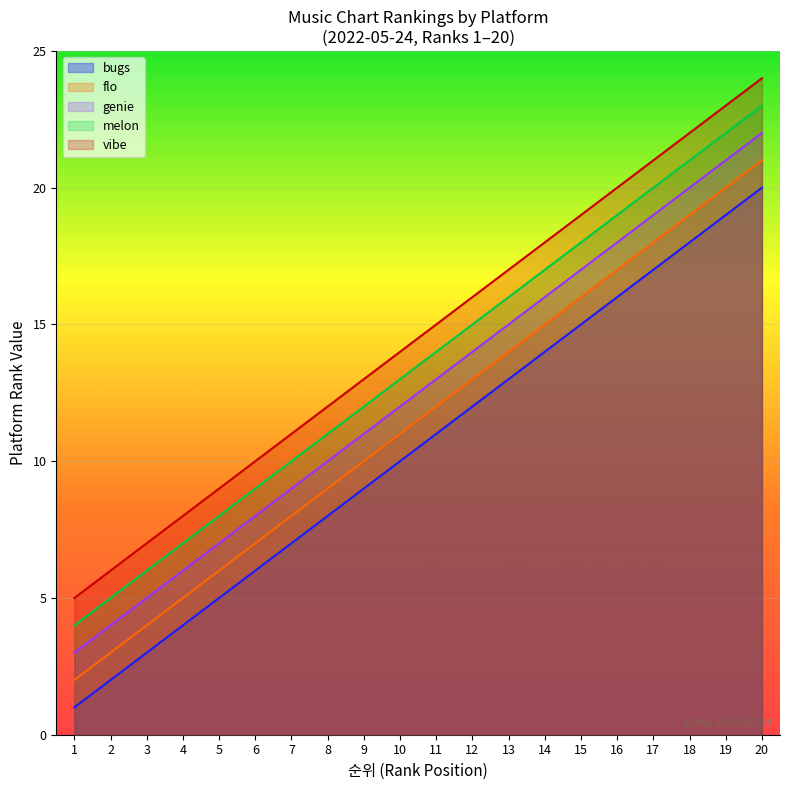

True or false: vibe and genie cross at least once.

False